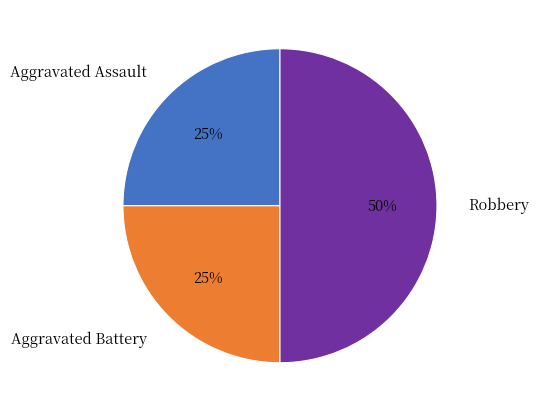

True or false: Aggravated Assault accounts for 25% of the total.

True